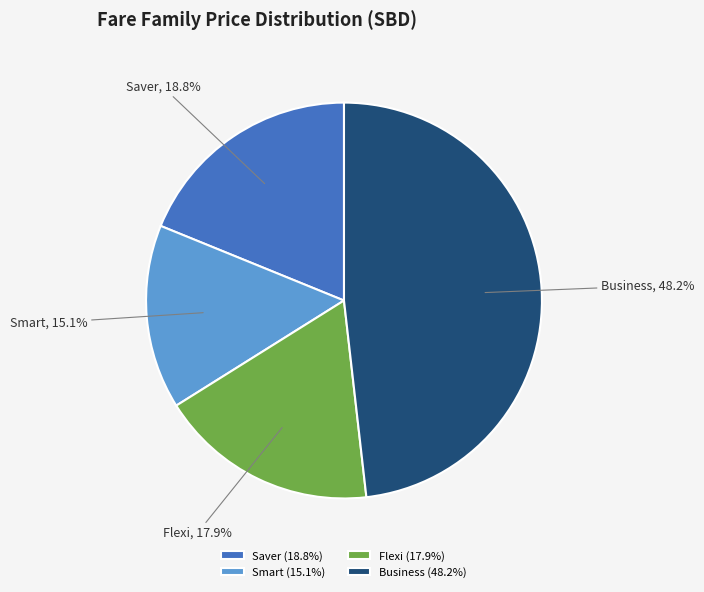

To the nearest percent, what is the difference between the Smart and Flexi slice percentages?

3%